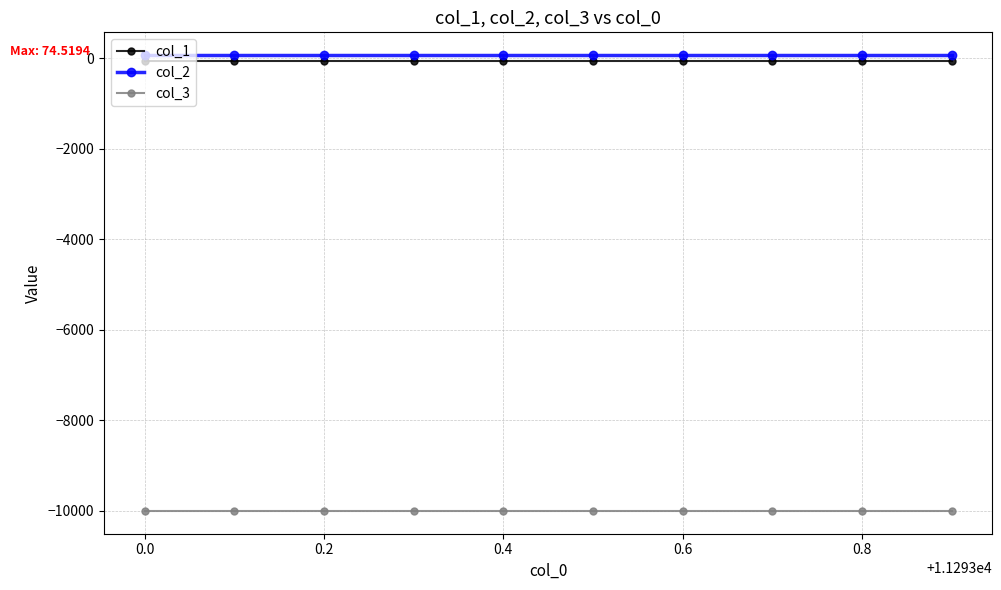

What is the minimum value shown in the chart?

-9999.0